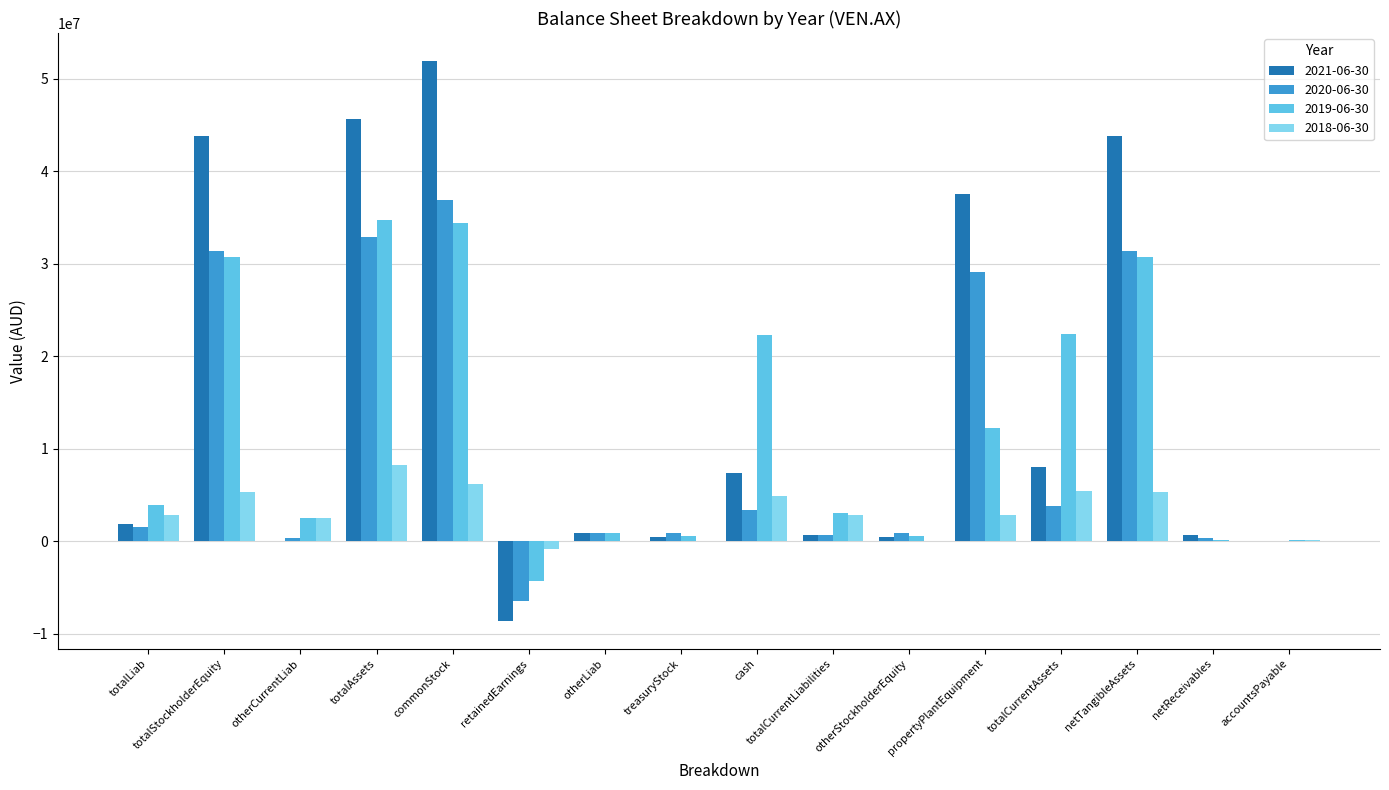

Is it true that 2019-06-30 equals 925000 at otherLiab?

True